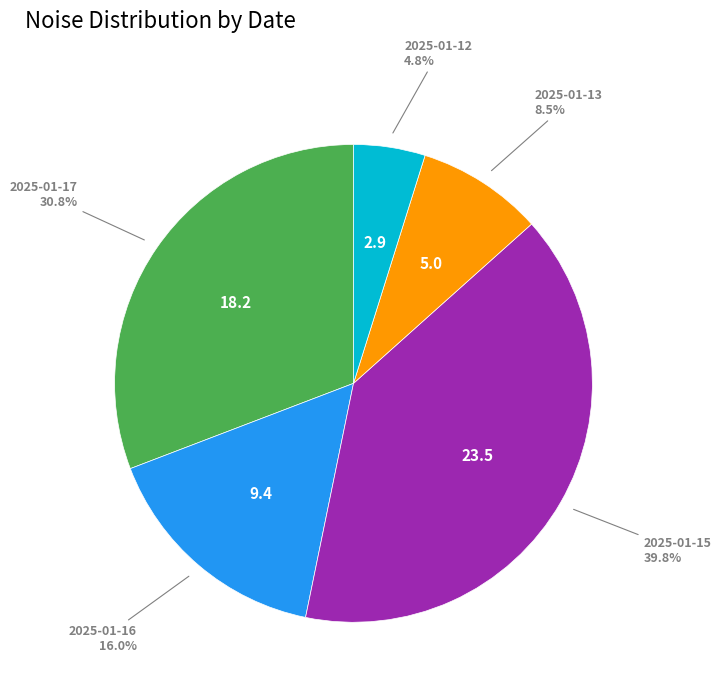

To the nearest percent, what is the difference between the largest and smallest slice percentages?

35%